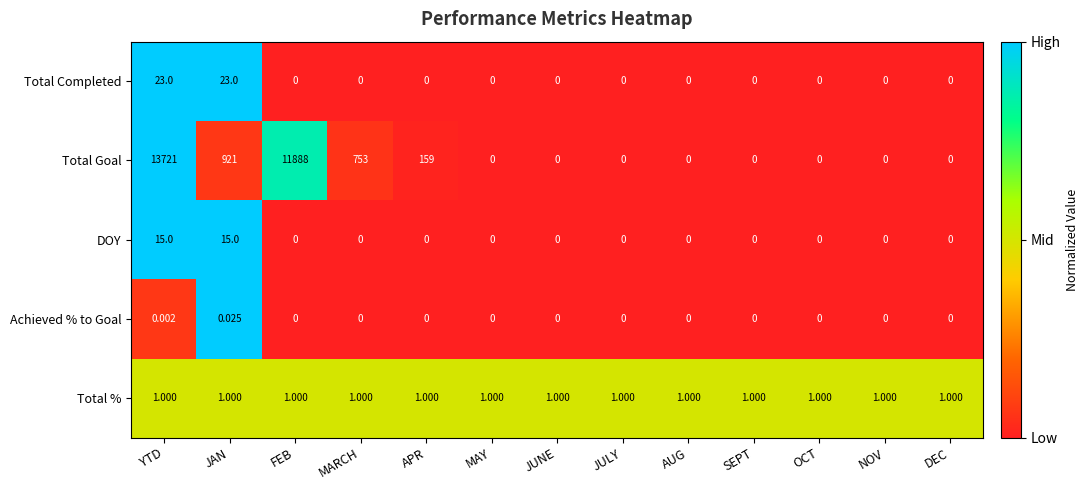

How many values in the Achieved % to Goal series exceed 0?

2